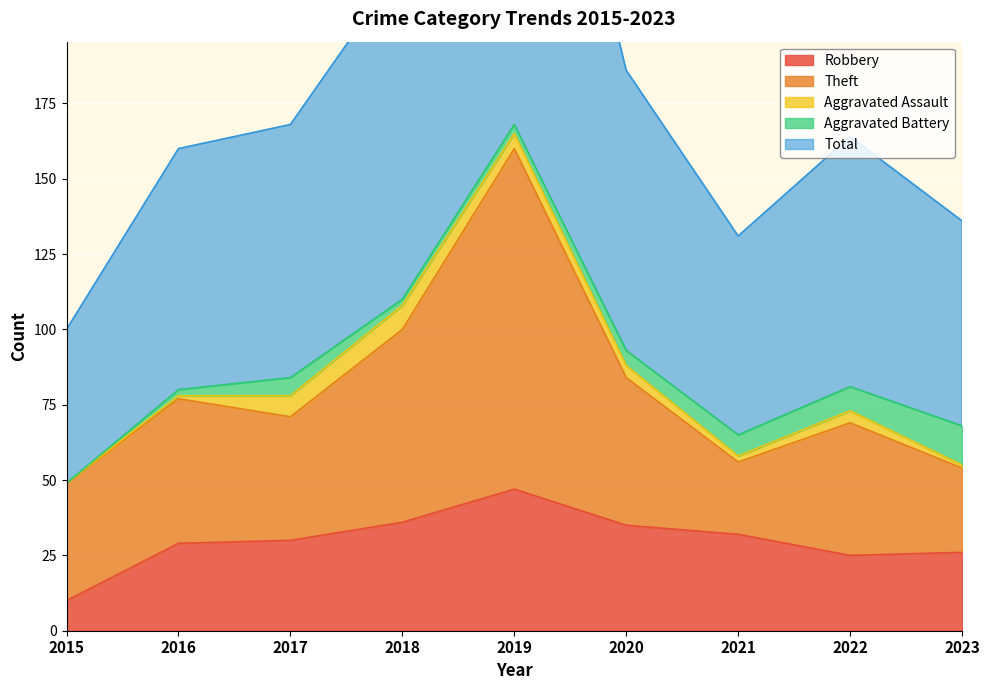

How many lines are shown in the chart?

5